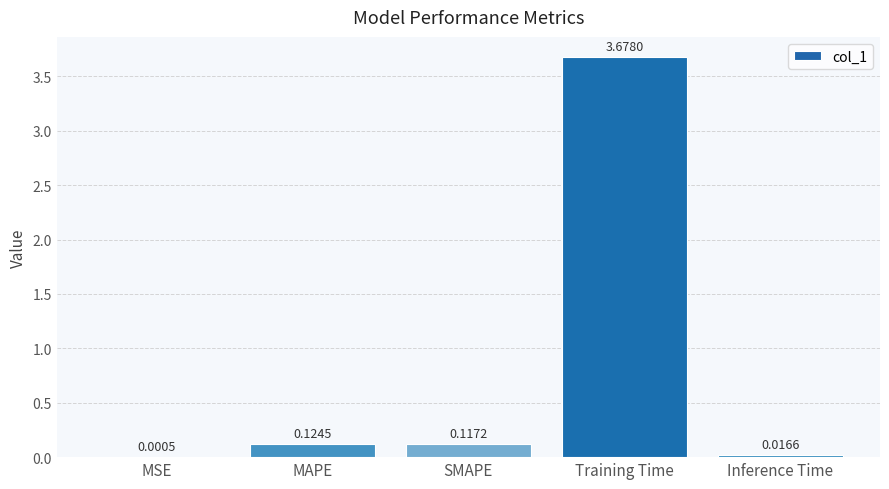

Are the bars horizontal?

No